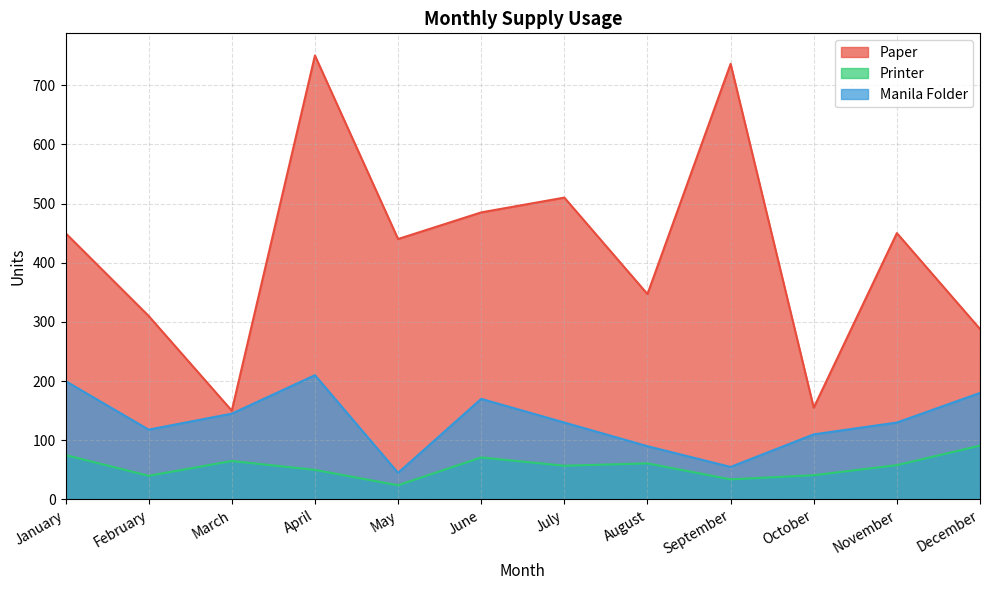

How many values in the Printer series are below 58?

6